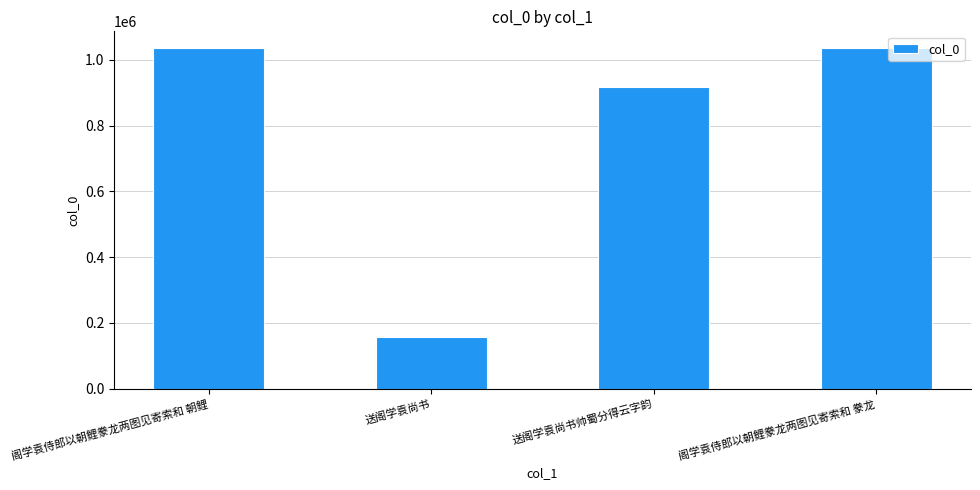

What is the ratio of the value at 送阁学袁尚书 to the value at 阁学袁侍郎以朝鲤豢龙两图见寄索和 朝鲤?

0.2